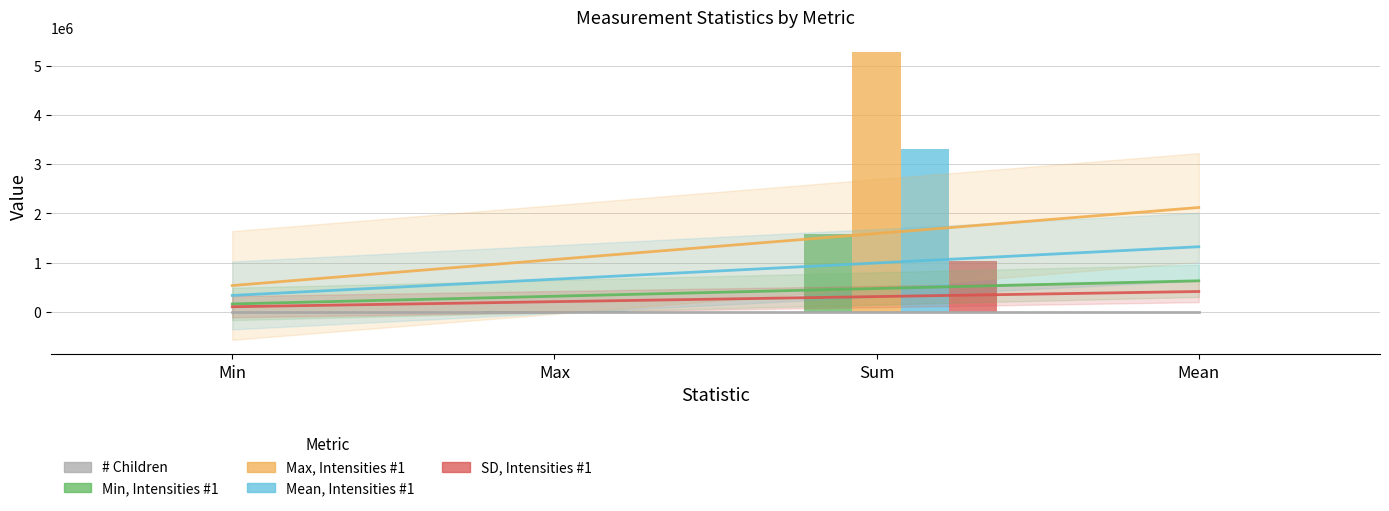

What is the difference between the Max, Intensities #1 values at Sum and Max?

5265548.0